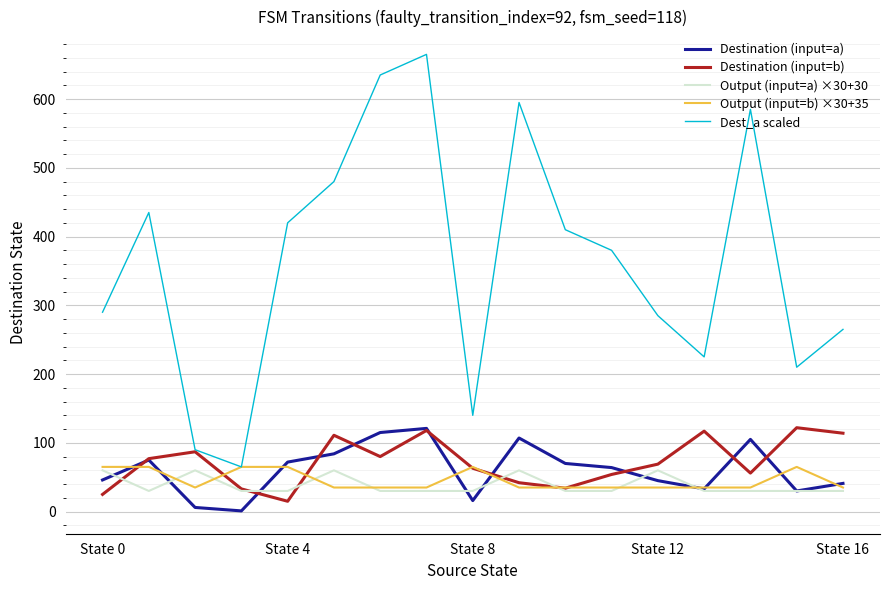

Which series has the largest total across all categories?

Dest_a scaled